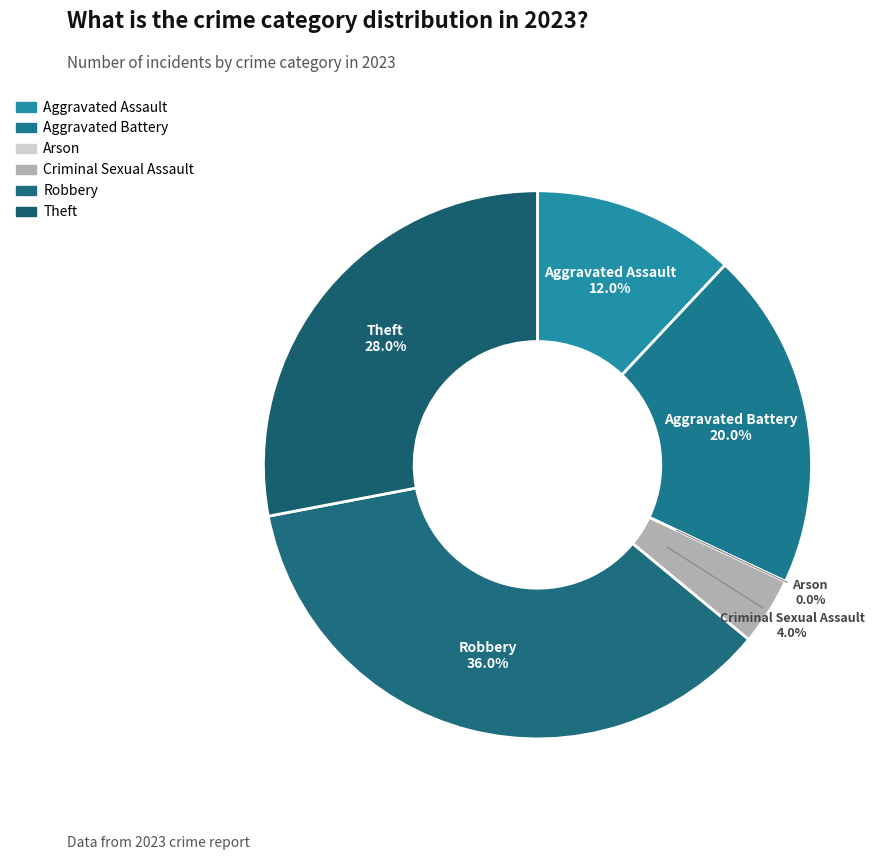

How many slices are in this pie chart?

6